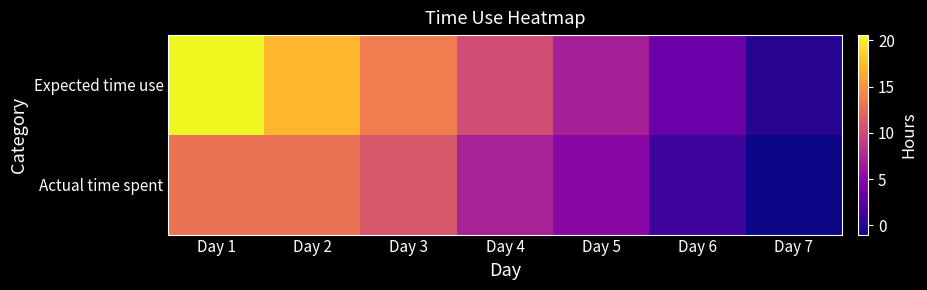

At Day 3, list the series in order from smallest to largest.

Actual time spent, Expected time use